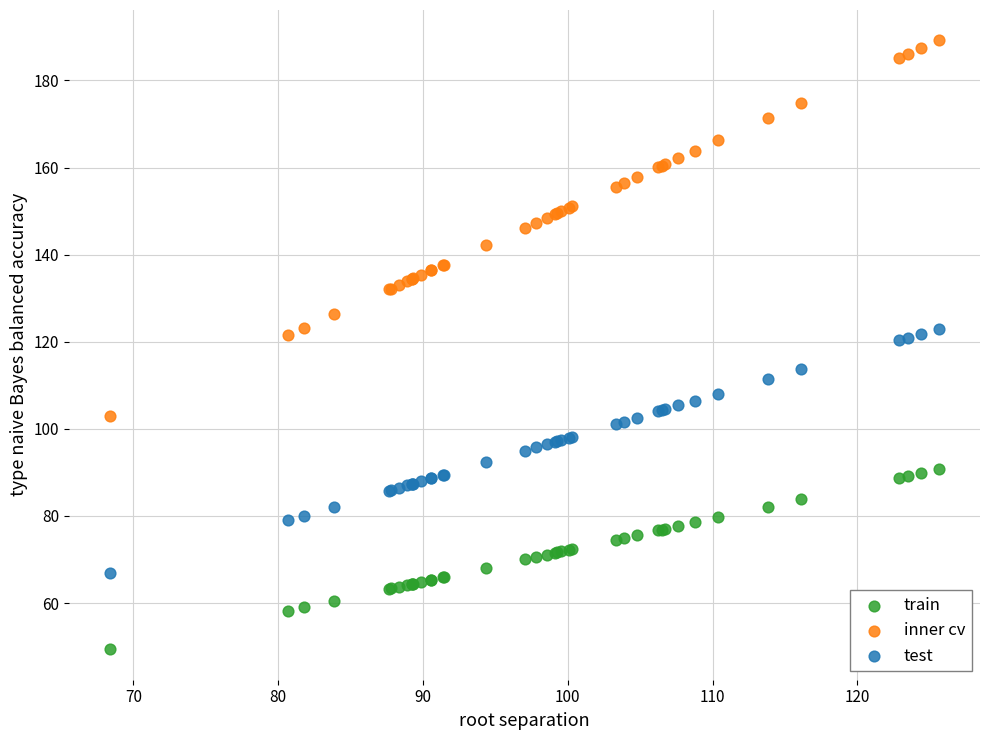

What are all the series names shown in the legend?

train, inner cv, test